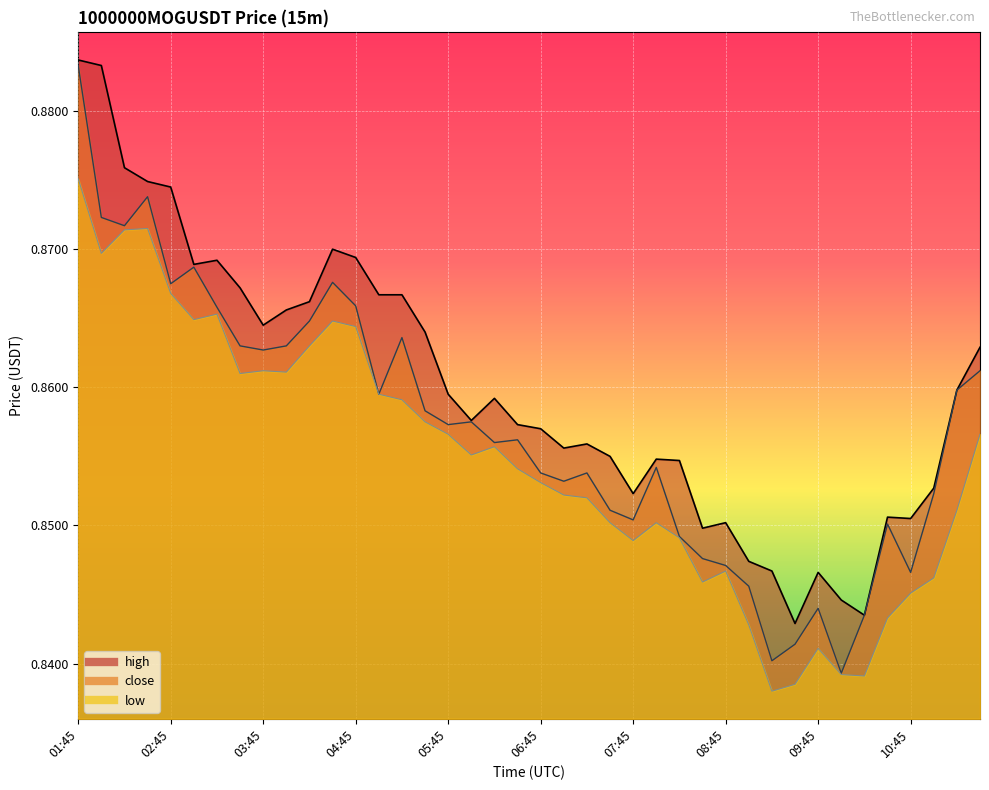

Between 06:45 and 07:15, which series saw the biggest shift?

high